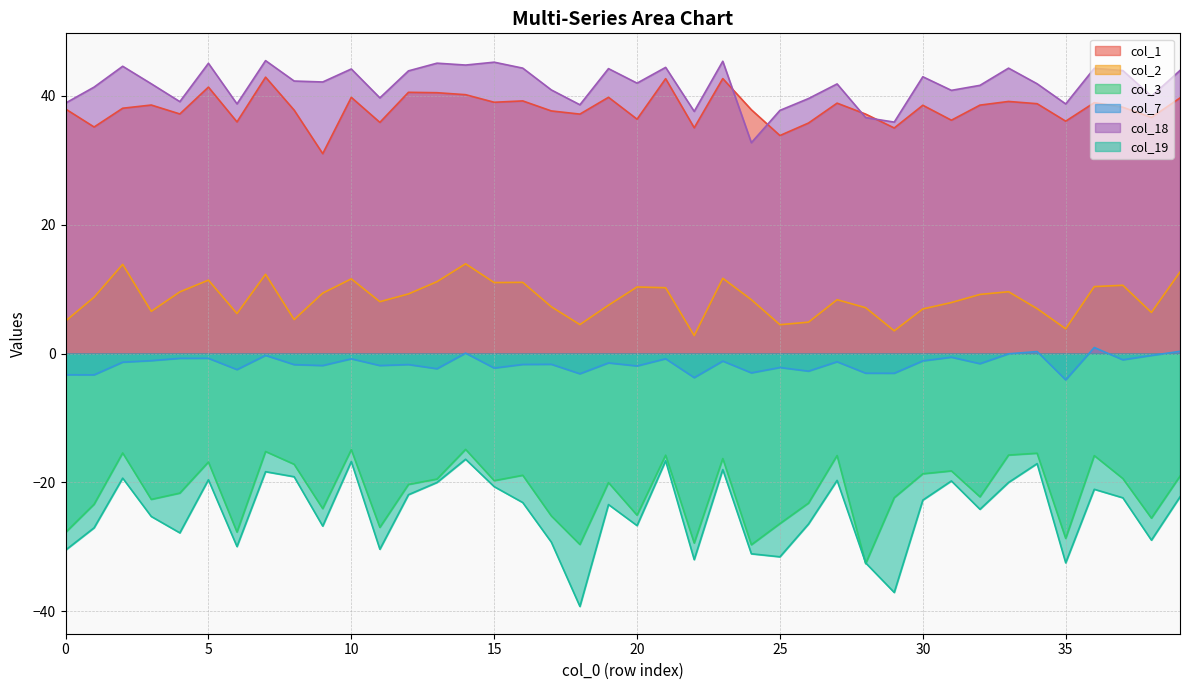

True or false: col_1 has a value of 10.8 at 25.

False